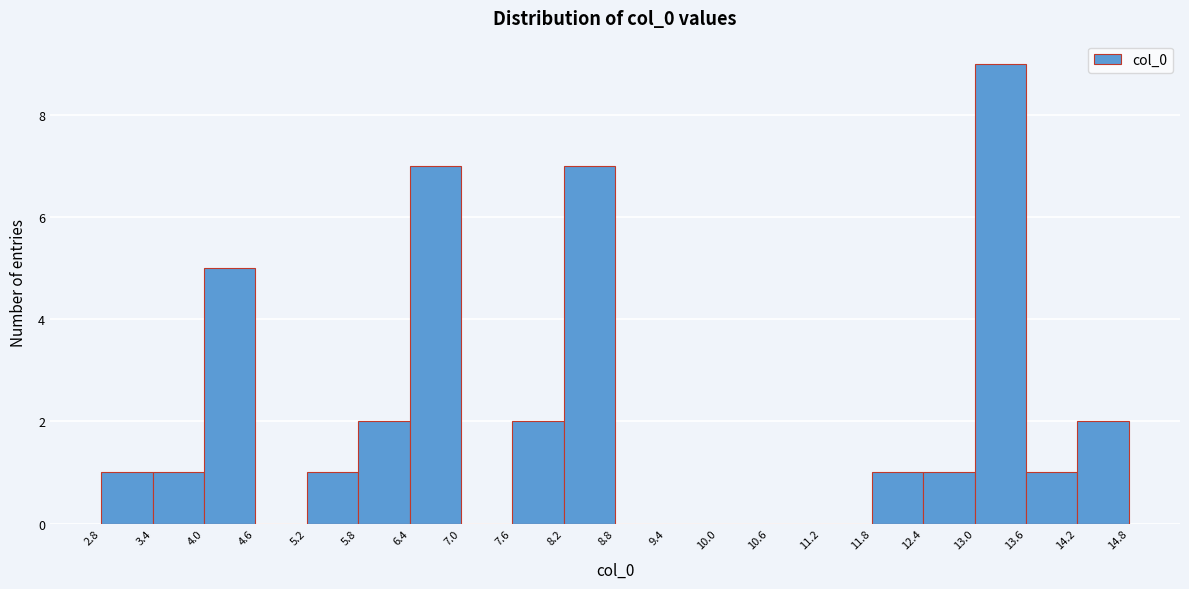

What is the height of the bar covering 12.4 to 13.0 on the x-axis? The values are not printed on the chart, so give them approximately, as read against the axis.

1